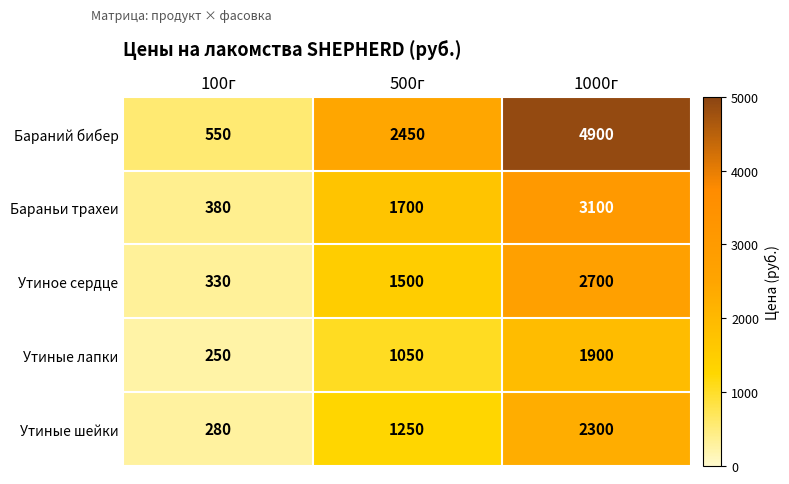

What is the approximate value of Бараньи трахеи at 1000г?

3100